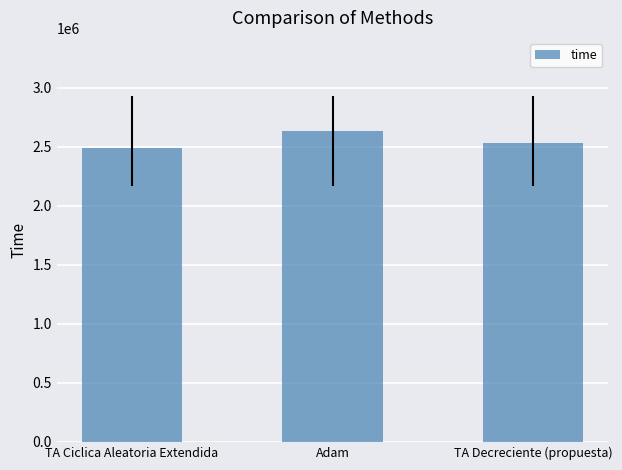

The value at TA Ciclica Aleatoria Extendida is 1094508.3. True or false?

False